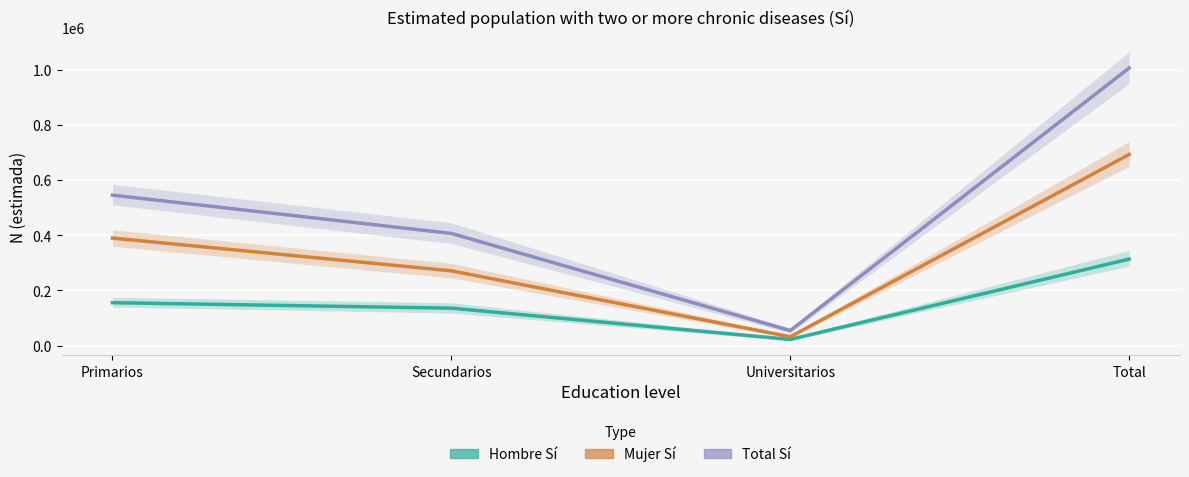

How many lines are shown in the chart?

3